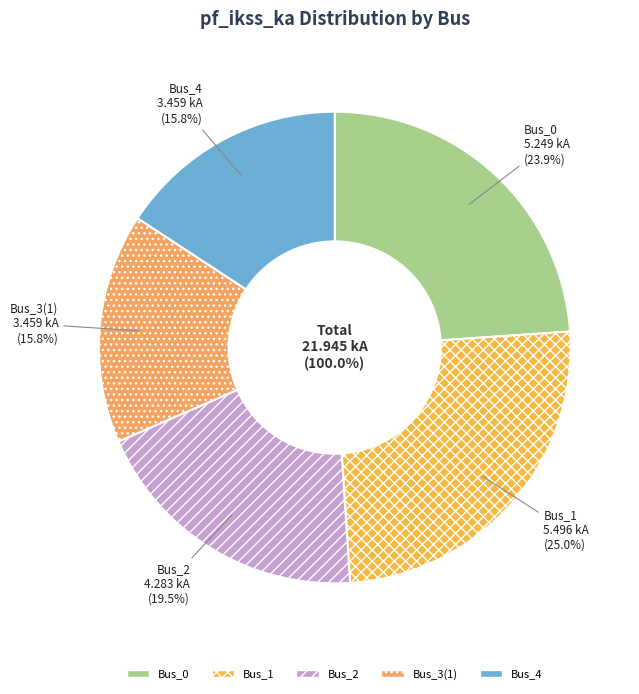

Does any single category account for the majority?

No